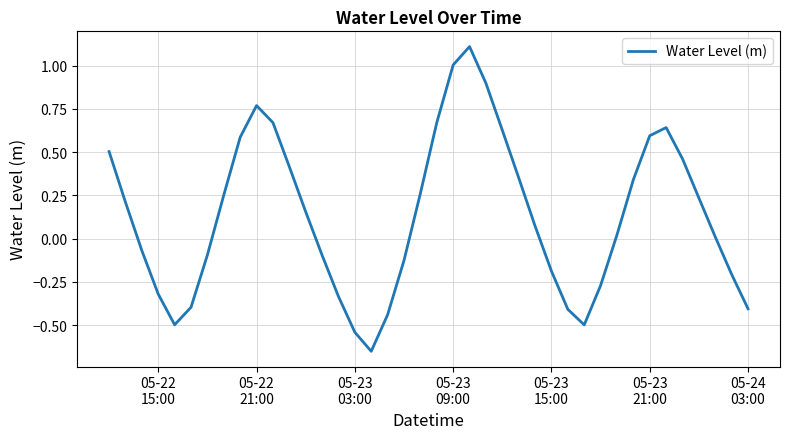

What is the maximum value shown in the chart?

1.1